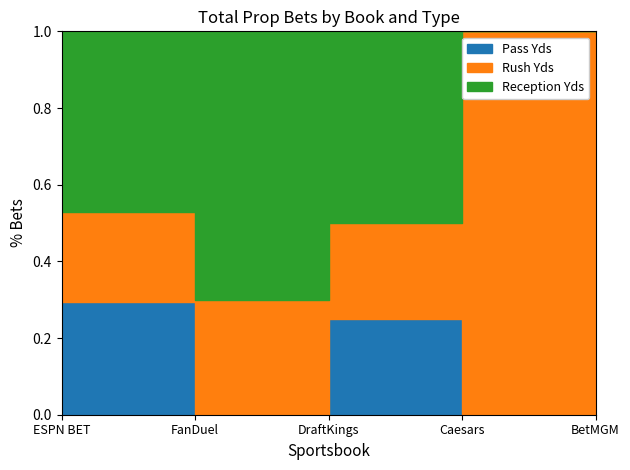

What are all the series names shown in the legend?

Pass Yds, Rush Yds, Reception Yds